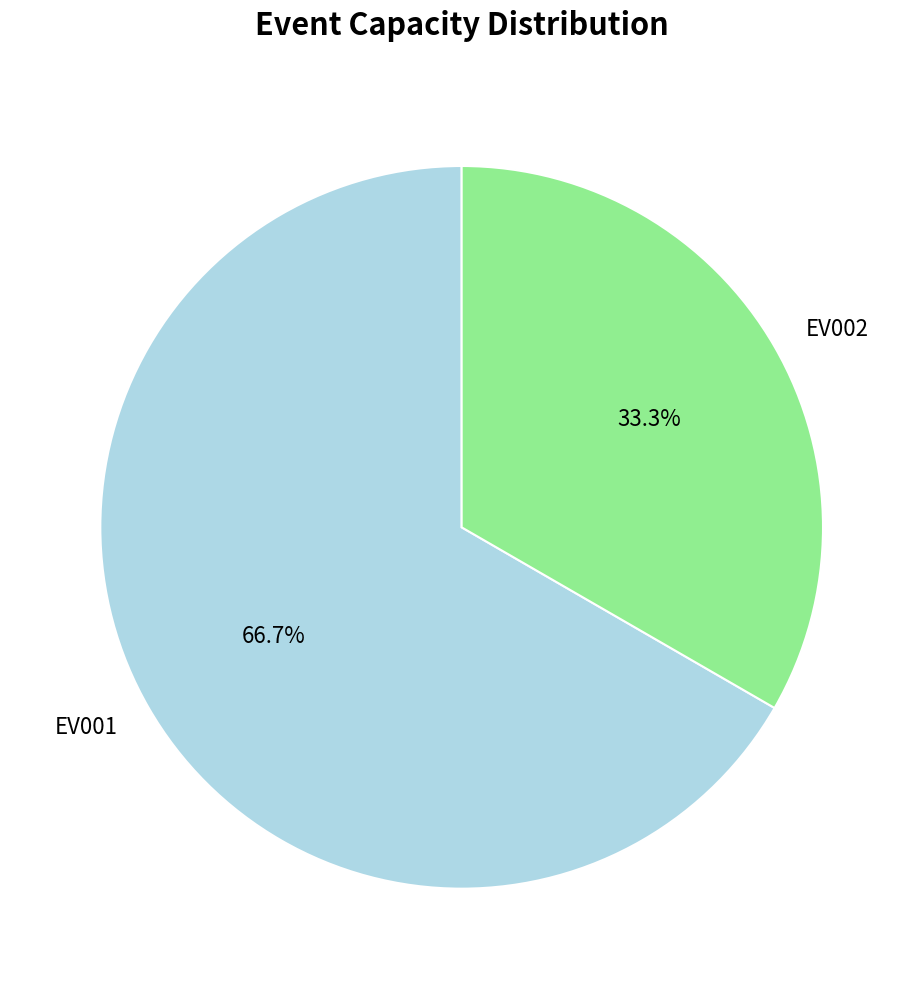

Which slice is the smallest?

EV002